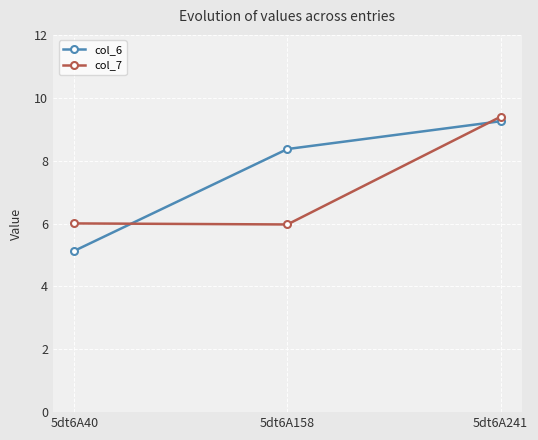

List the series in order of their peak value, highest first.

col_7, col_6